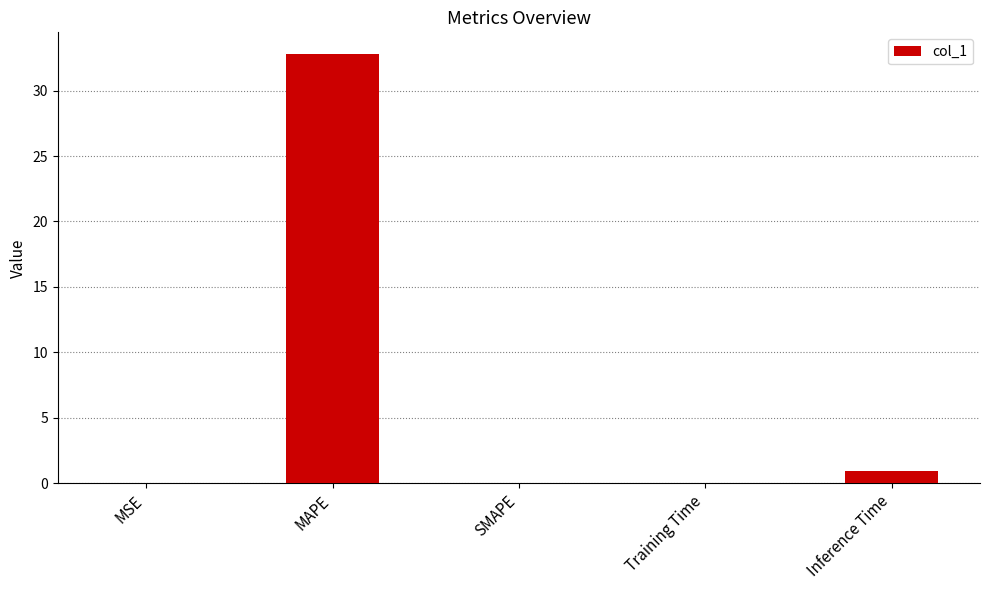

What is the greatest value displayed?

32.8